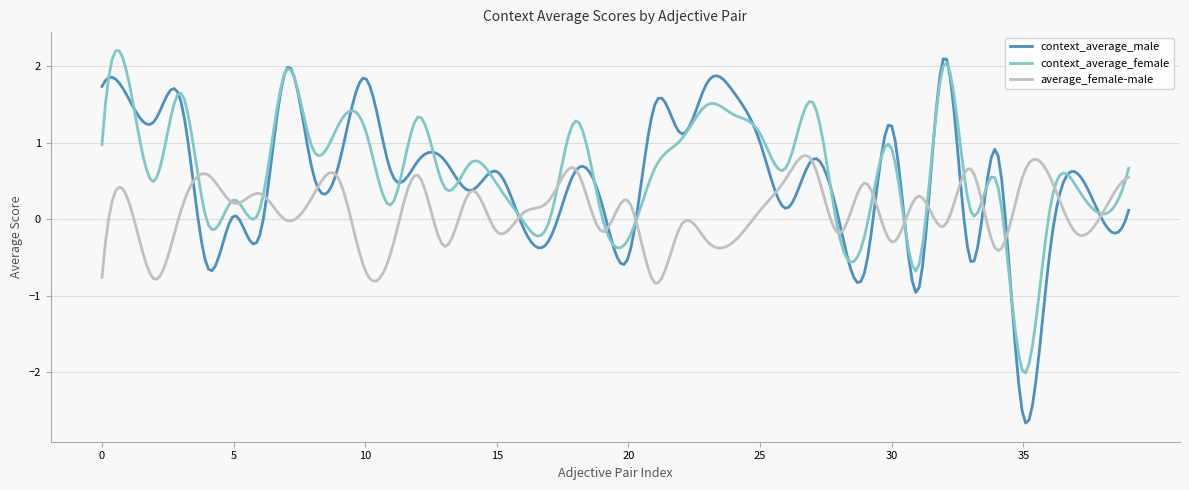

What is the average value of the context_average_female series?

0.6